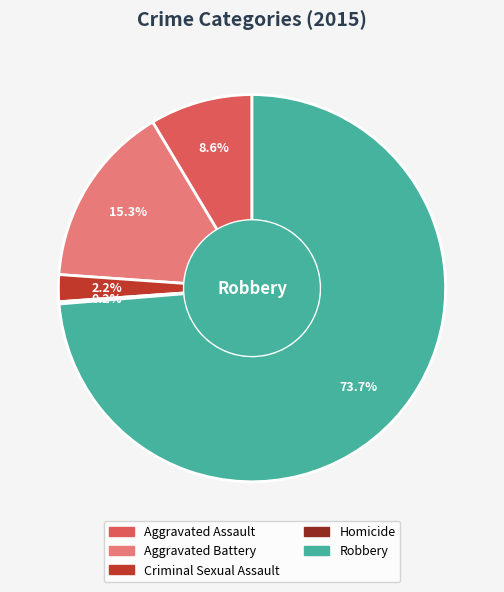

How much of the chart is everything except Aggravated Assault?

91.4%